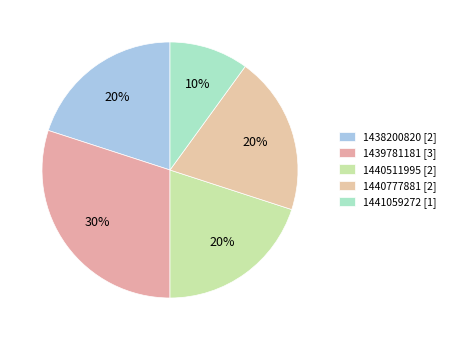

What is the largest slice in the pie chart?

1439781181